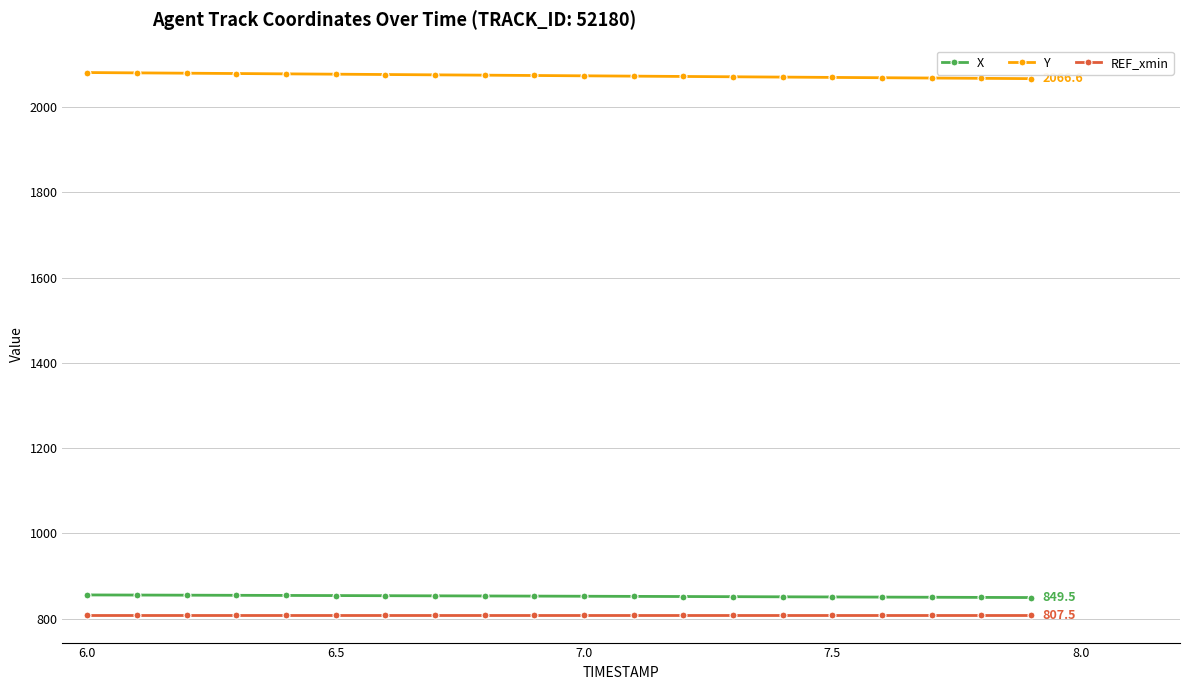

List the series in order of their peak value, highest first.

Y, X, REF_xmin